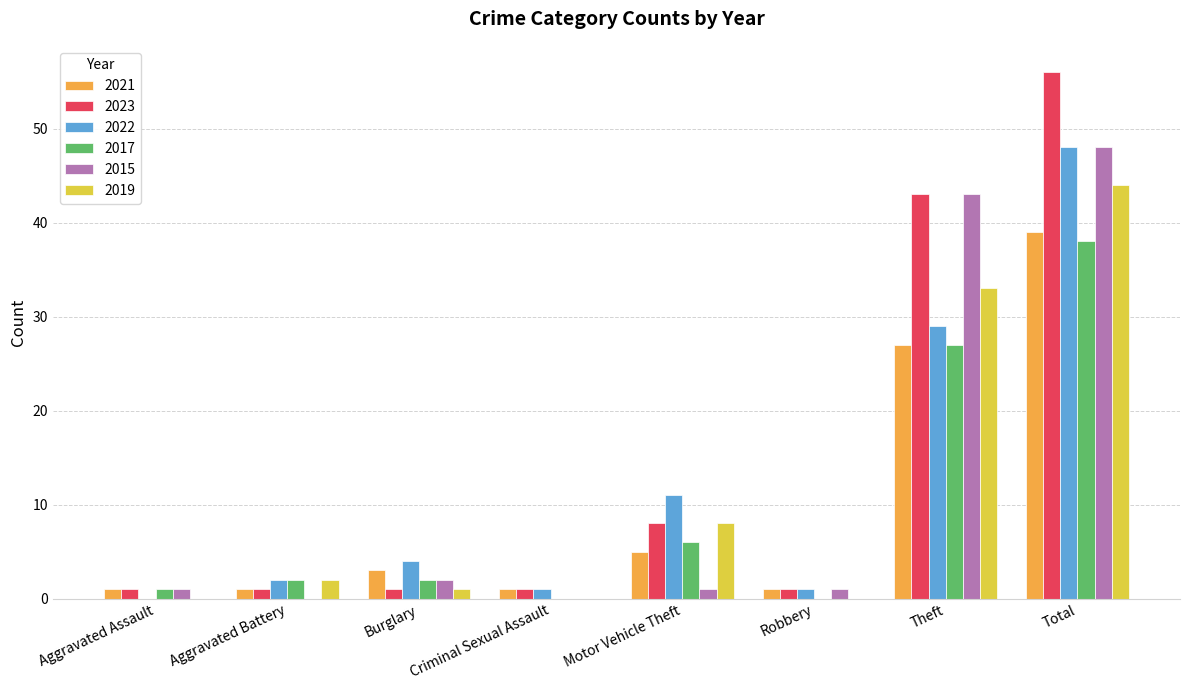

At which category does the chart reach its peak across all series?

Total